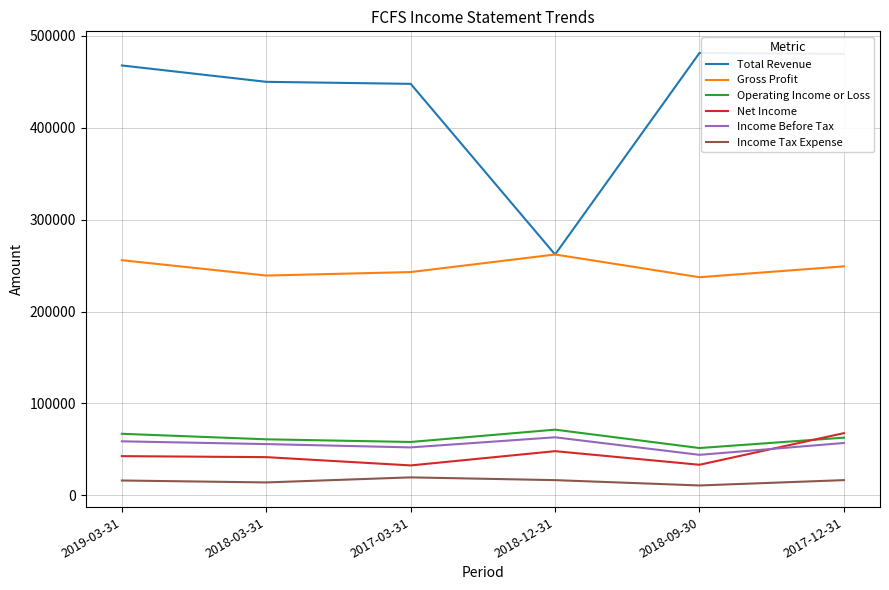

What is the highest value of the Operating Income or Loss series?

71500